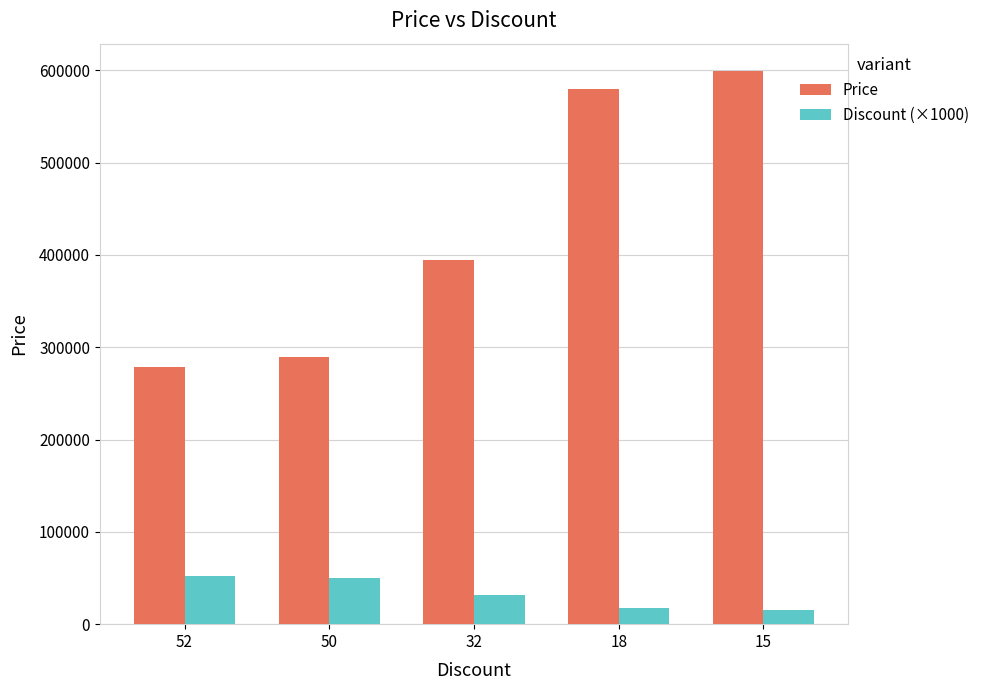

Are the bars horizontal?

No